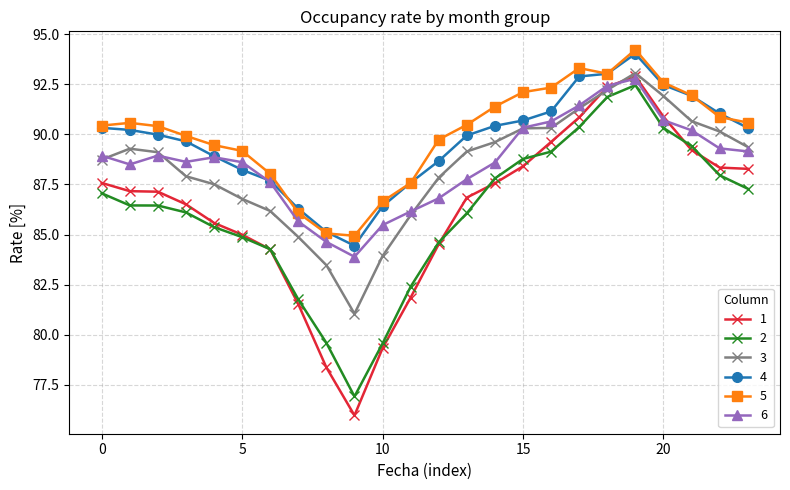

At how many categories does at least one series exceed 79?

24